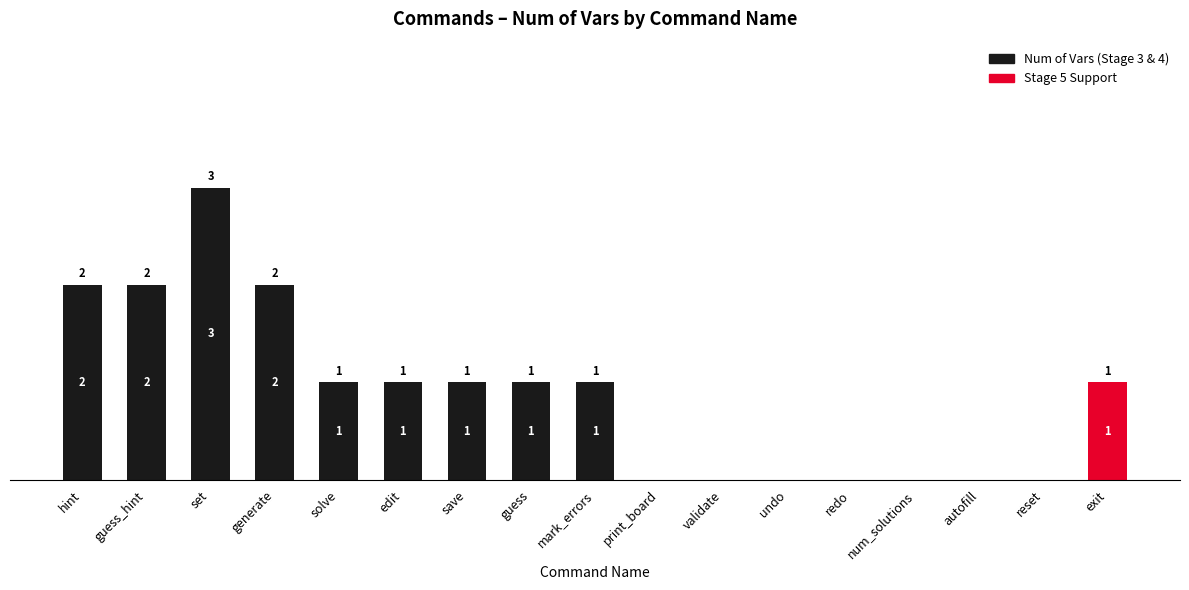

Which category has the highest value in the Num of Vars (Stage 3 & 4) series?

set